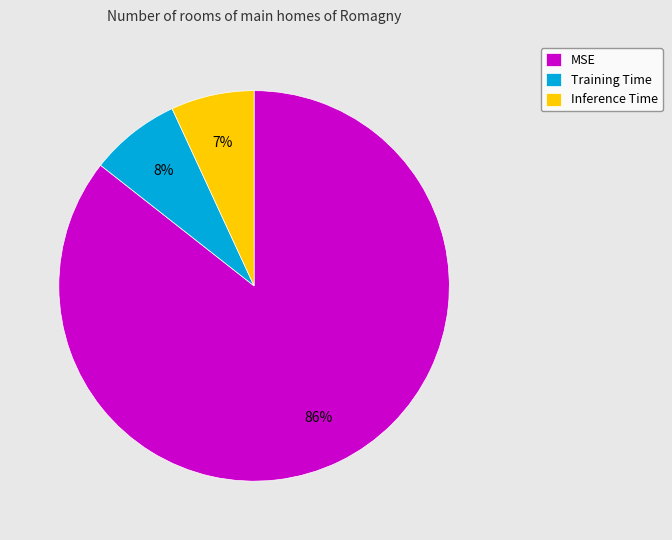

How many slices are in this pie chart?

3